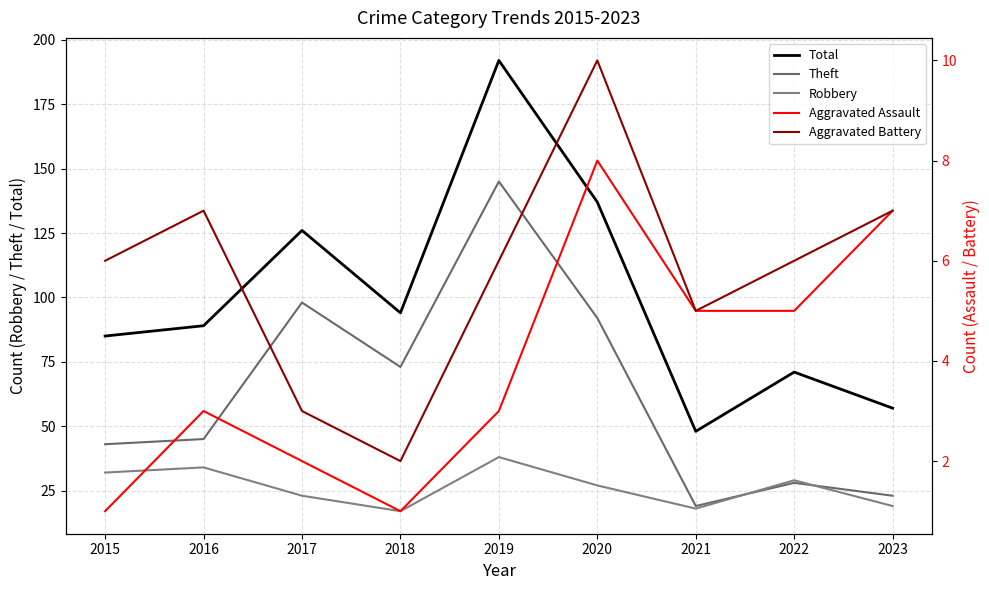

What is the spread (max minus min) of values at 2019?

189